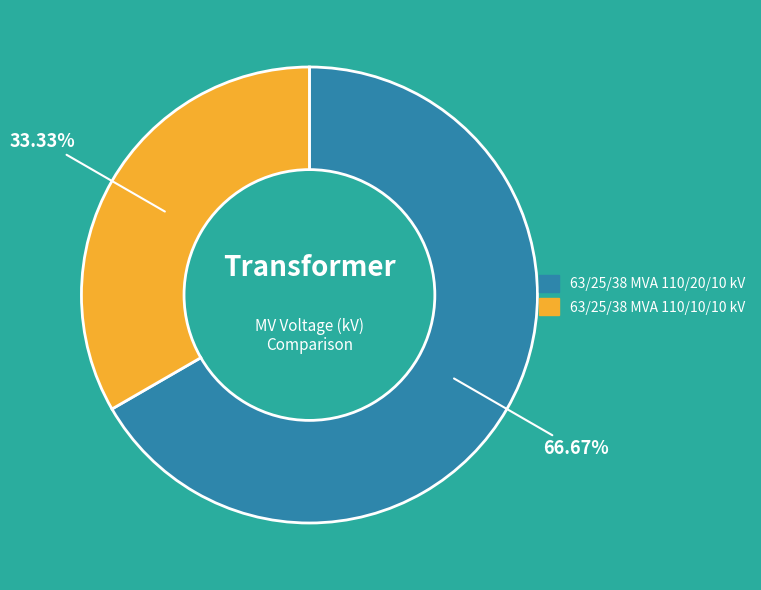

How many slices are in this pie chart?

2